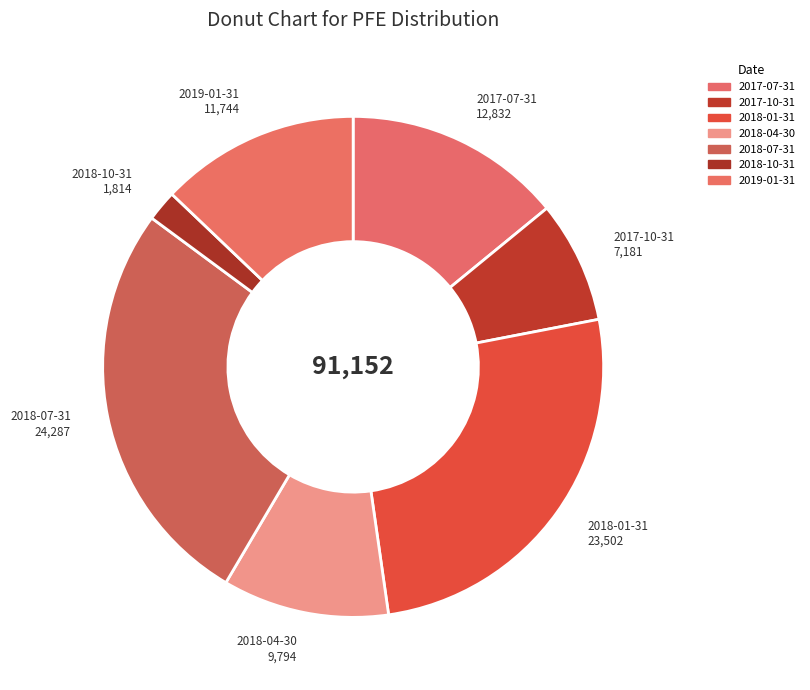

Rank the categories by value from lowest to highest.

2018-10-31, 2017-10-31, 2018-04-30, 2019-01-31, 2017-07-31, 2018-01-31, 2018-07-31